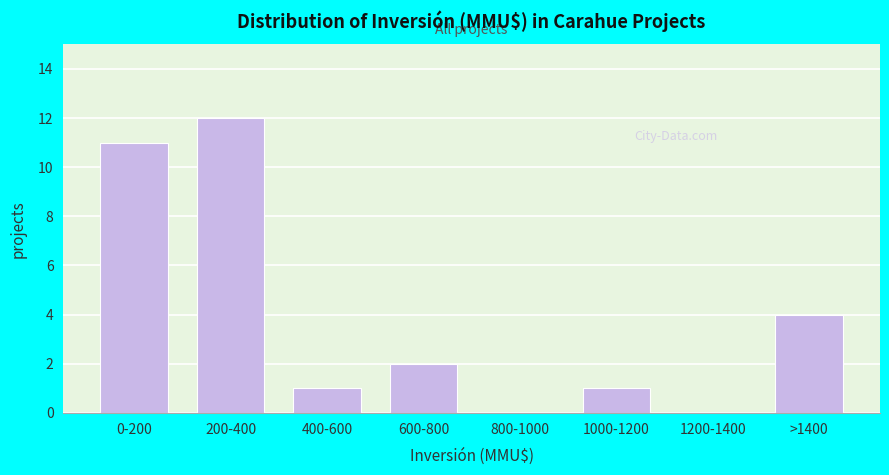

Reading left to right, transcribe all the data shown in this chart.

0-200=11	200-400=12	400-600=1	600-800=2	800-1000=0	1000-1200=1	1200-1400=0	>1400=4